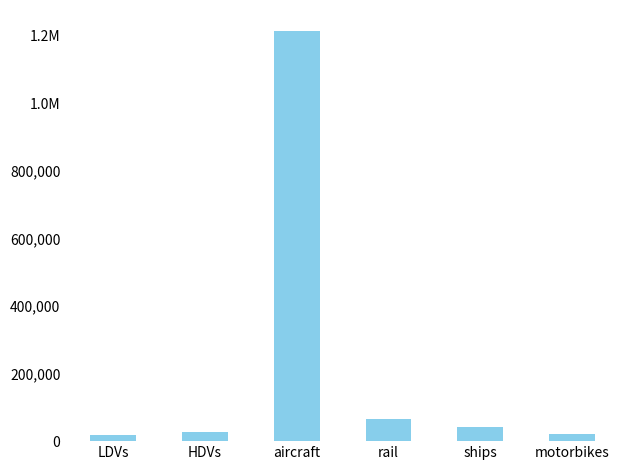

What is the greatest value displayed?

1216096.0